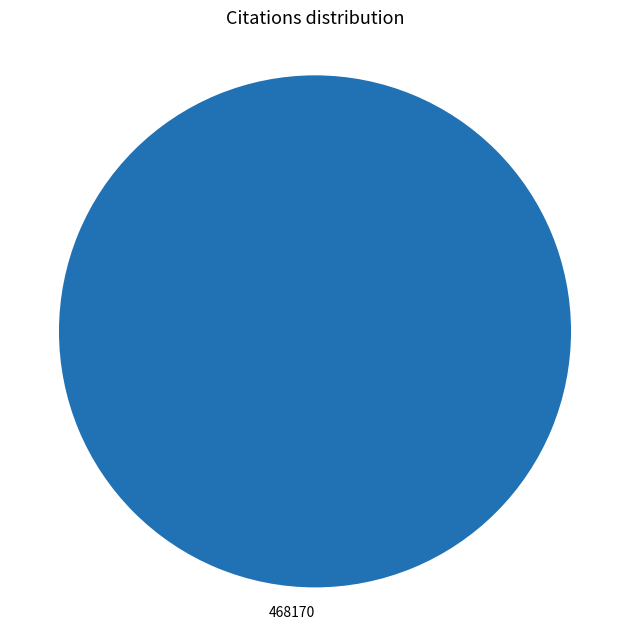

Which slice represents more than half of the pie?

468170